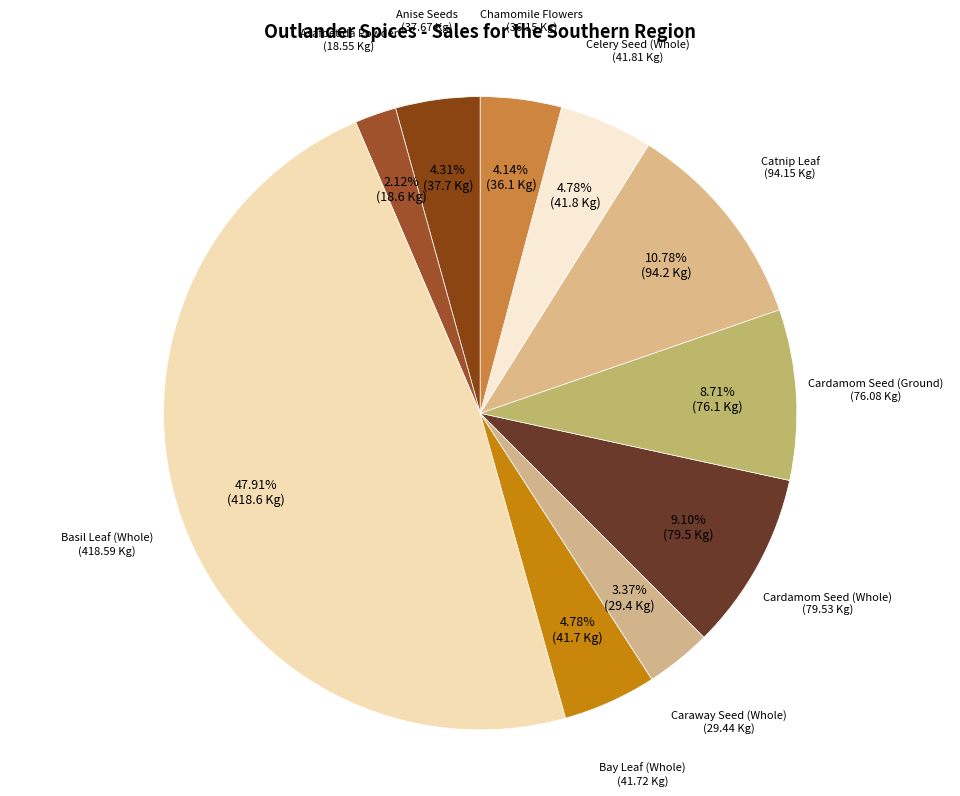

Count the number of slices in the pie.

10